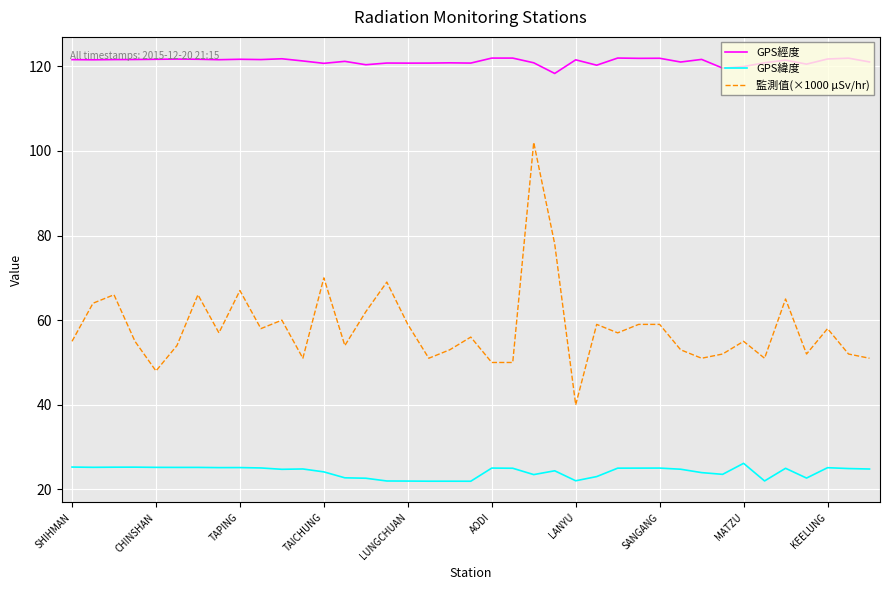

What is the lowest value of the GPS經度 series?

118.3